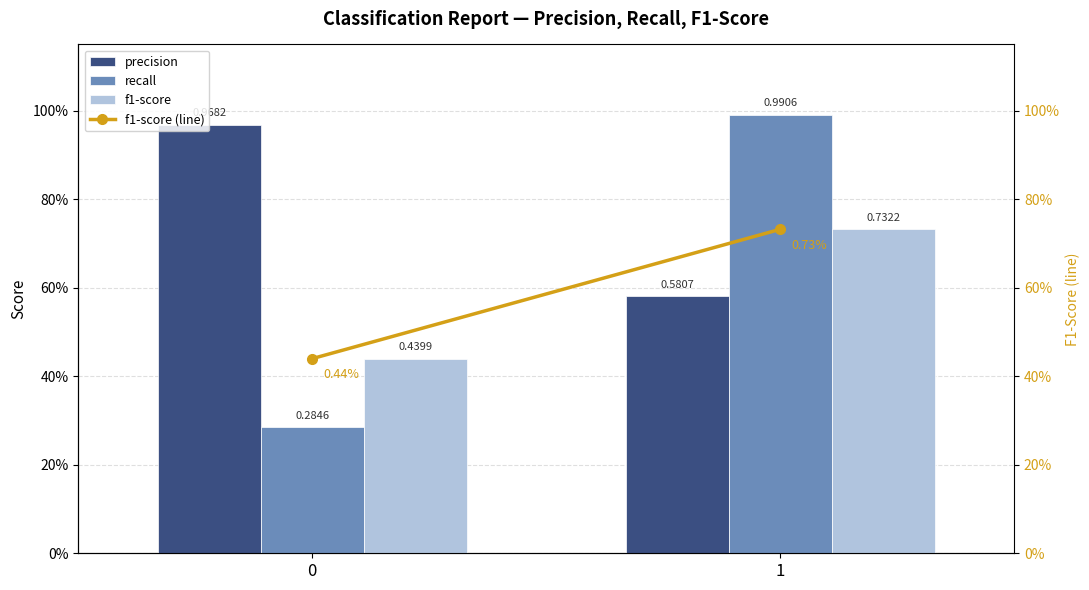

At which label is precision closest to 0?

1